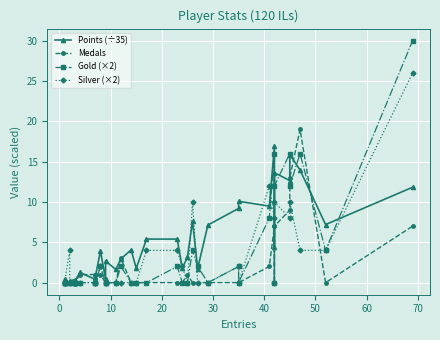

How many intersections are there between Gold (×2) and Medals?

4